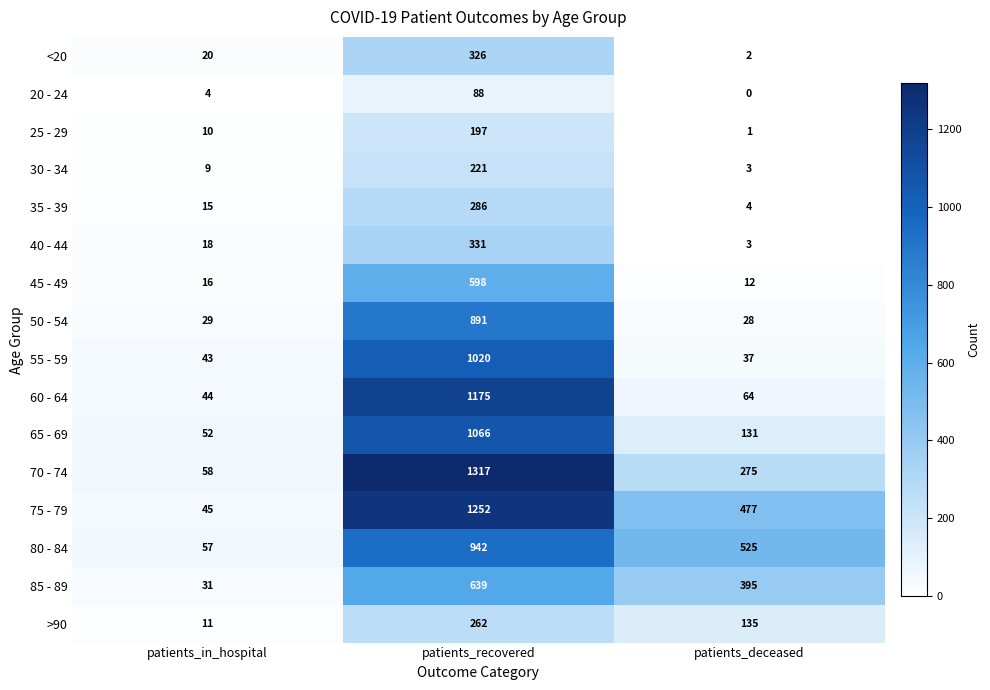

What is the total value across all series at patients_deceased?

2092